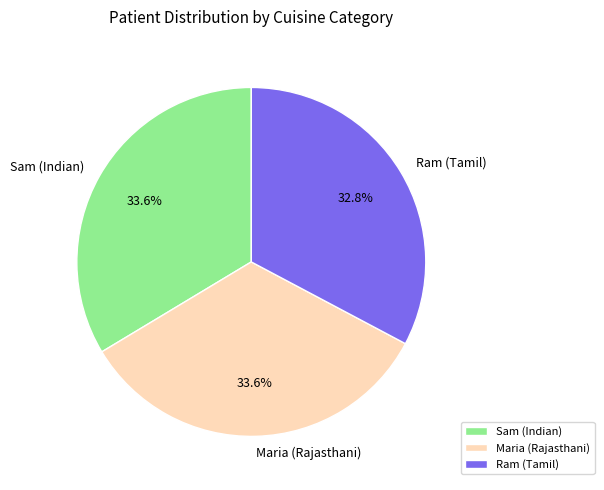

The Sam (Indian) slice represents 34% of the pie. True or false?

True